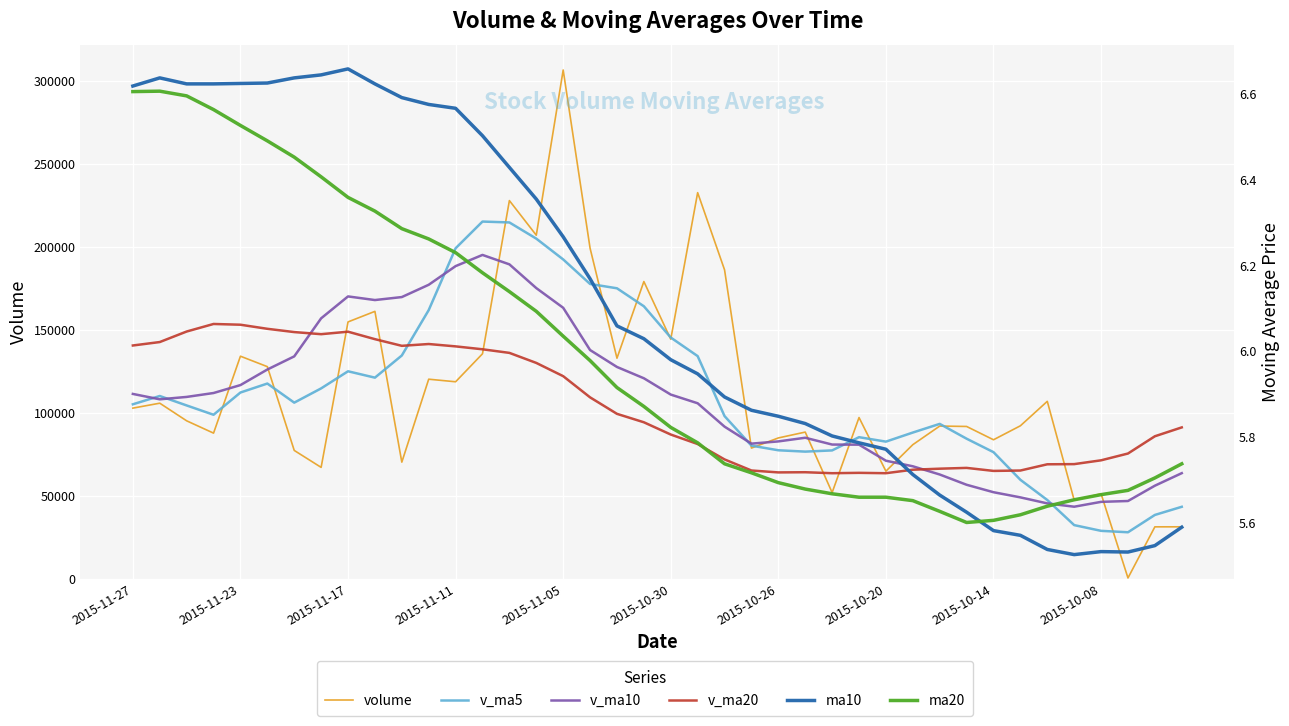

True or false: v_ma10 and ma10 cross at least once.

False